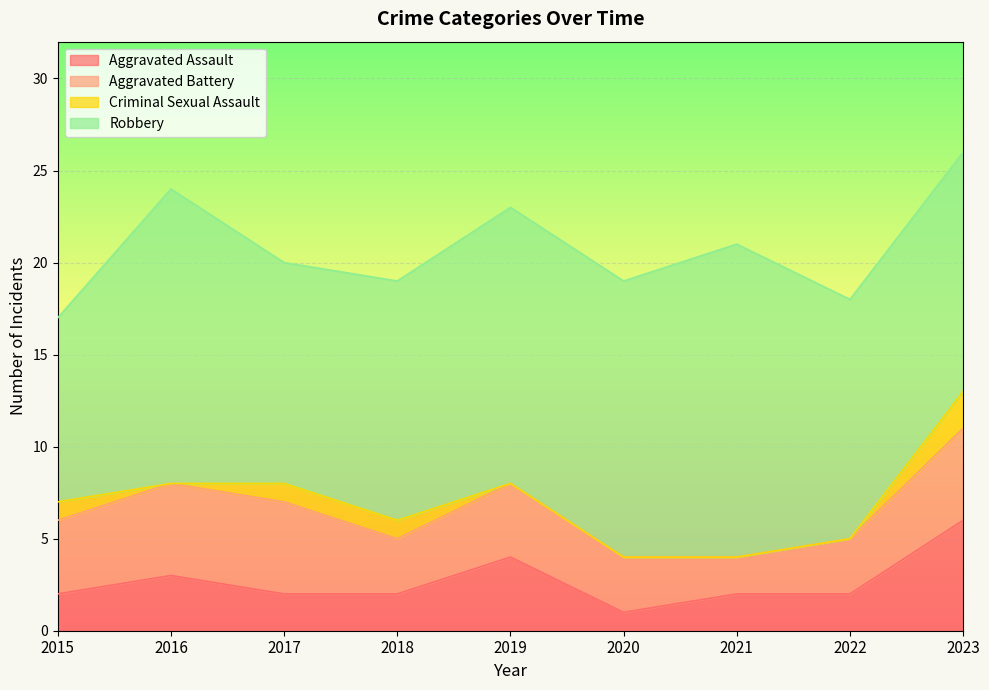

At which category does the chart reach its peak across all series?

2021